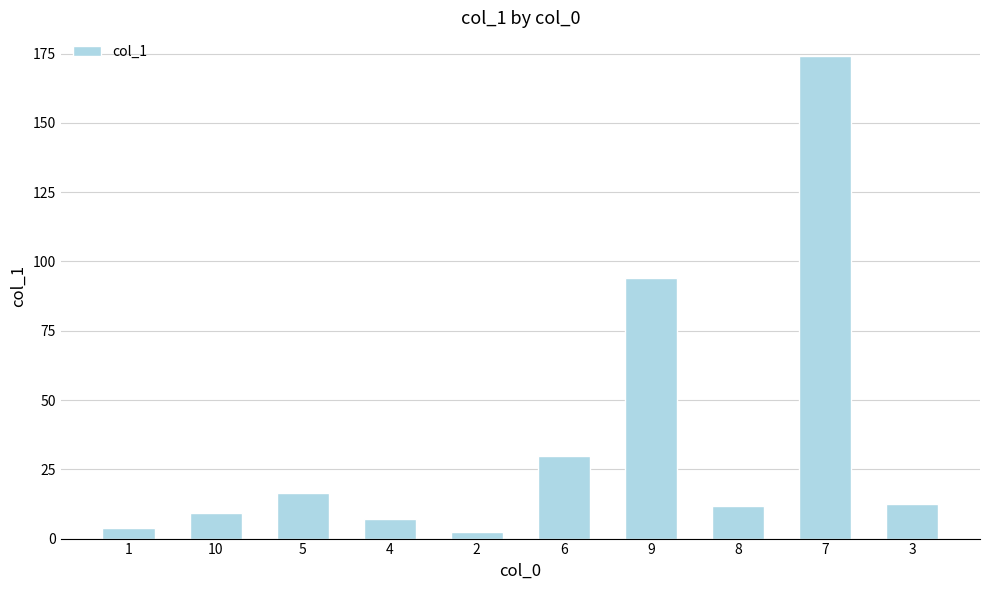

What is the sum of all values?

360.4